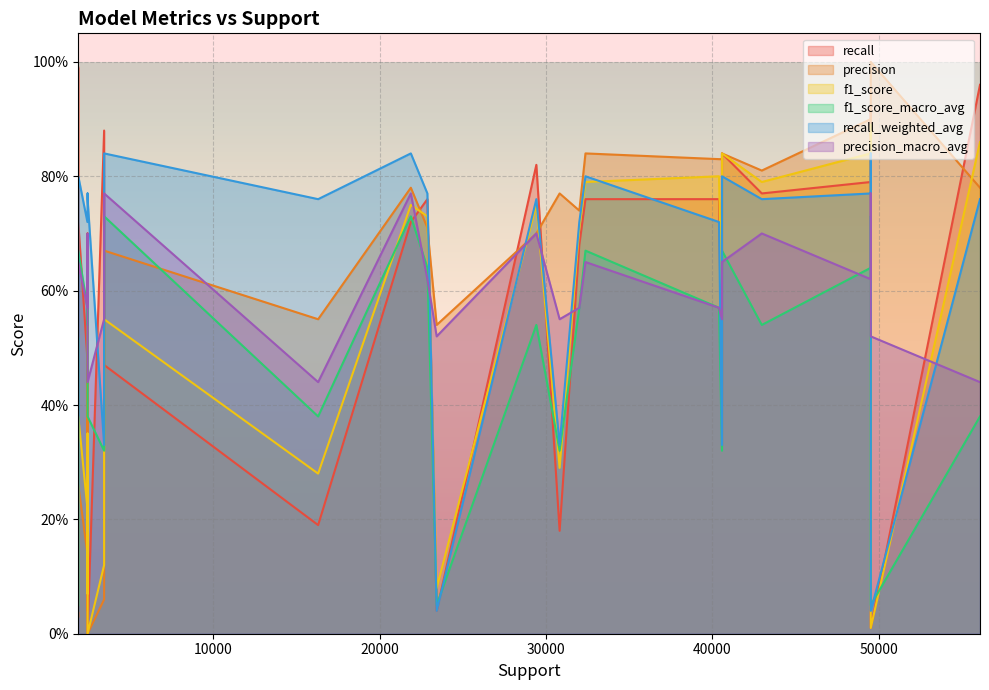

What are all the series names shown in the legend?

recall, precision, f1_score, f1_score_macro_avg, recall_weighted_avg, precision_macro_avg